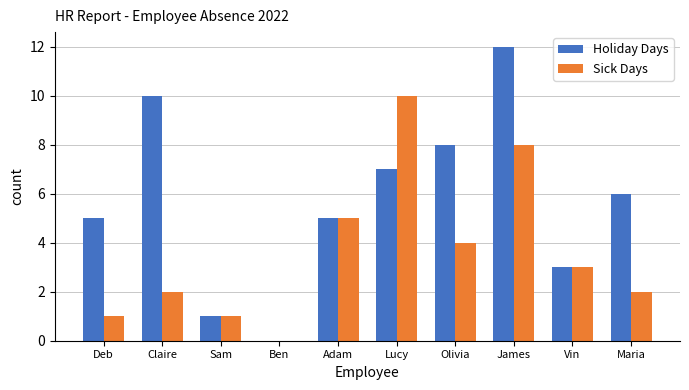

Which series has the largest total across all categories?

Holiday Days